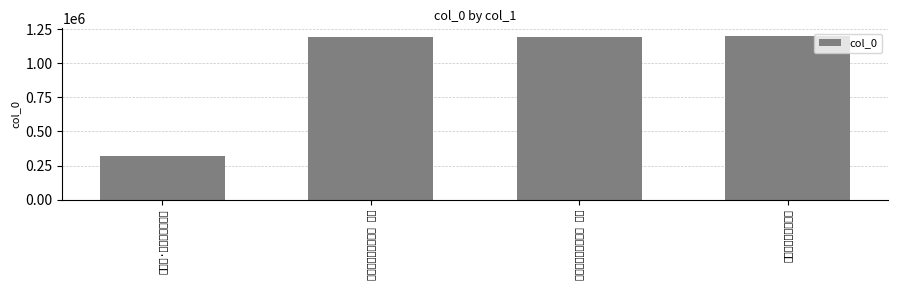

What is the average value?

973572